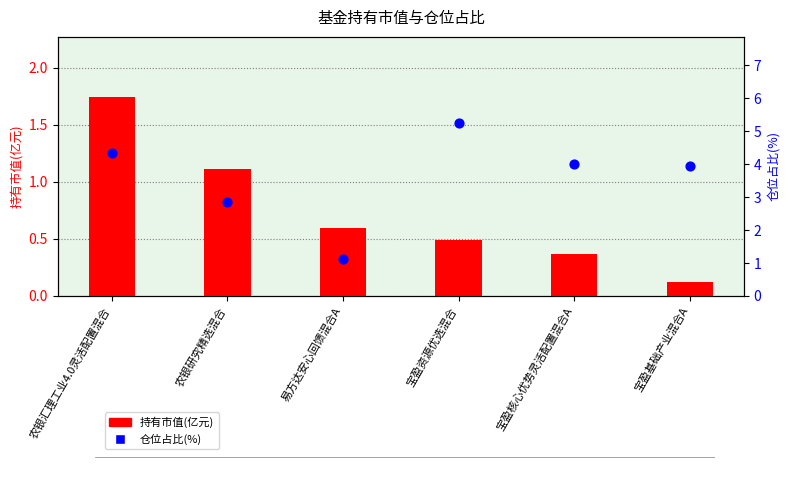

What are all the series names shown in the legend?

持有市值(亿元), 仓位占比(%)